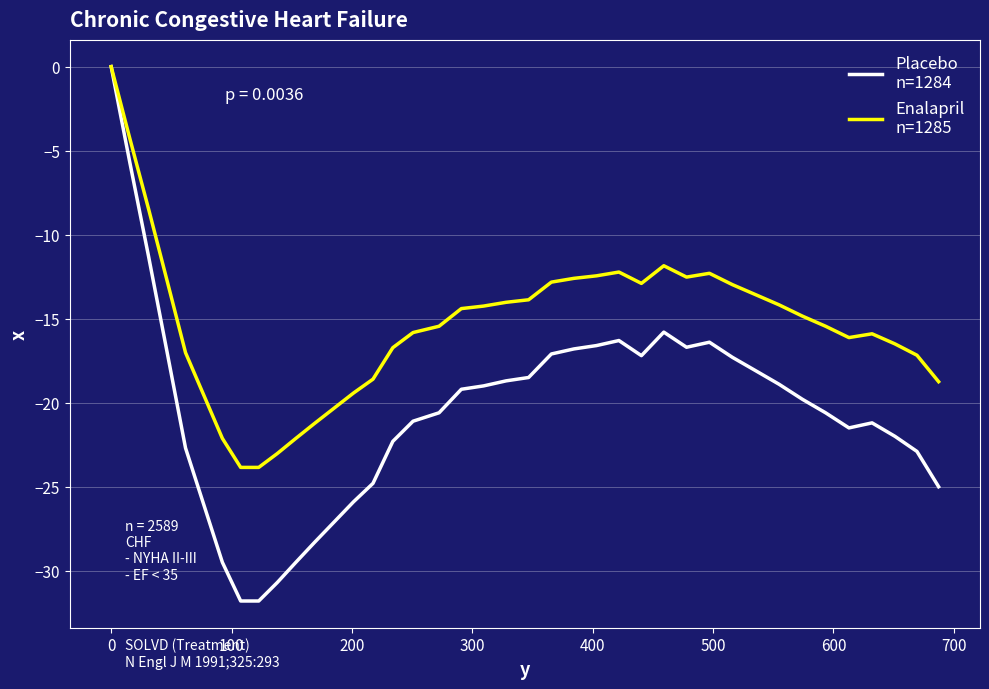

How many lines are shown in the chart?

2